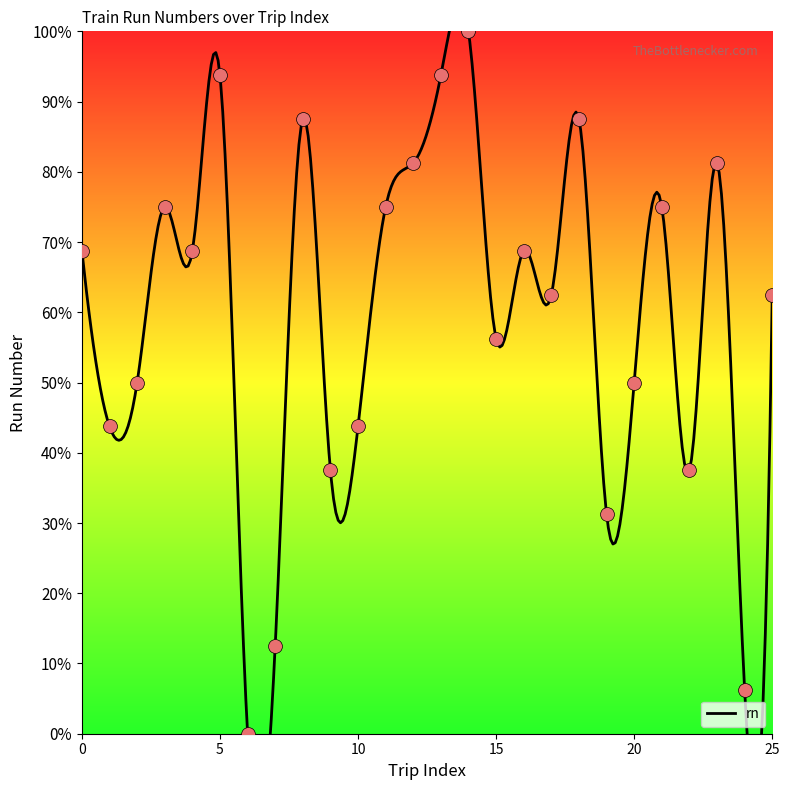

Between 11 and 22, which is larger?

11